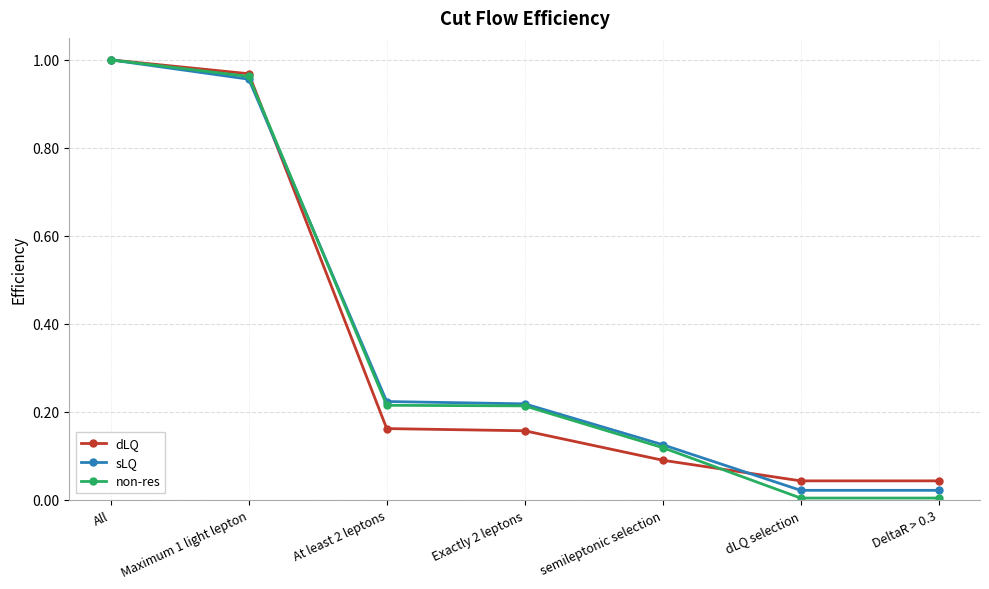

Is the value of sLQ at DeltaR > 0.3 greater than the value of dLQ at Maximum 1 light lepton?

No